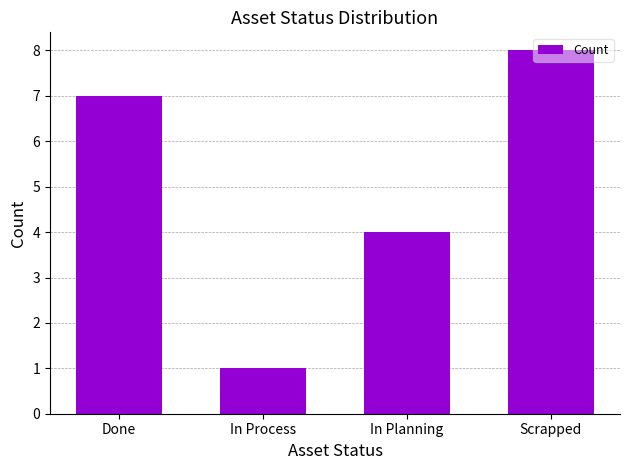

Does the chart contain any negative values?

No